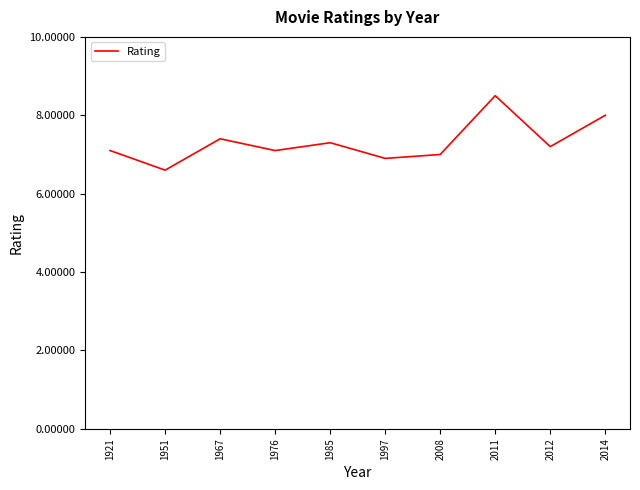

Is it true that the value at 1976 is 1.6?

False